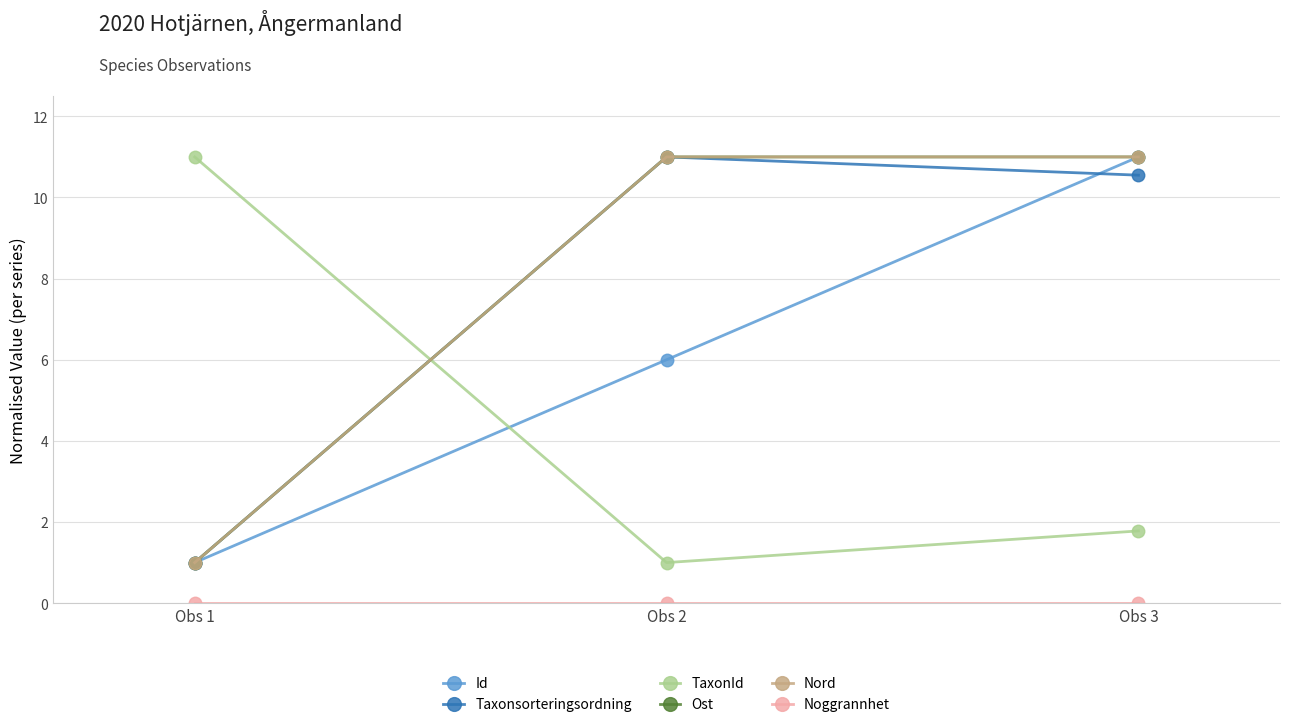

What is the total value across all series at Obs 3?

45.3